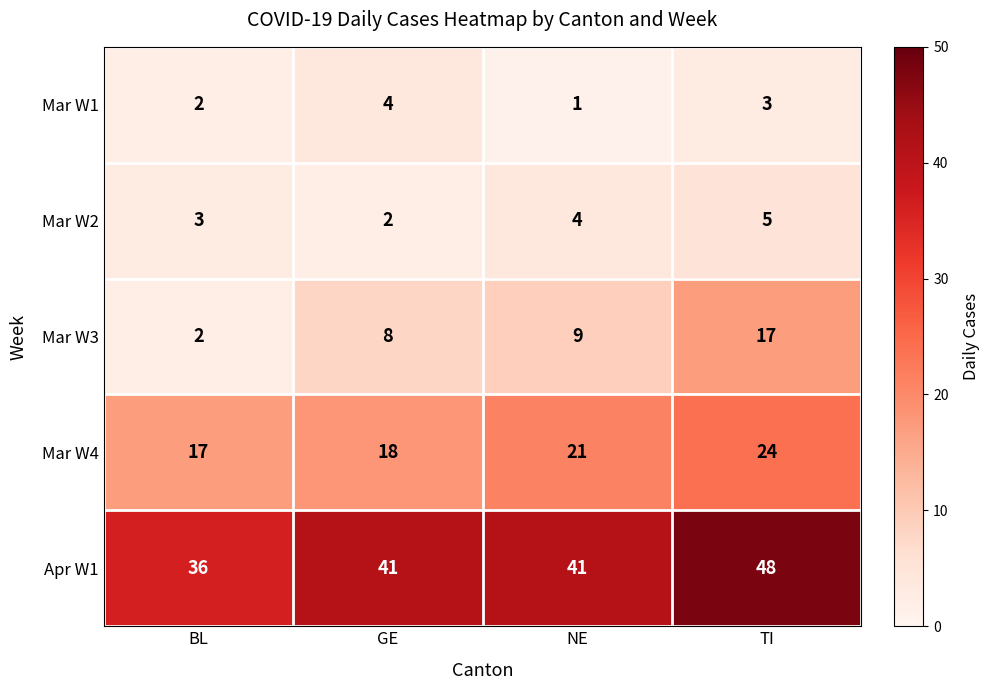

Which series changed the most between BL and TI?

Mar W3